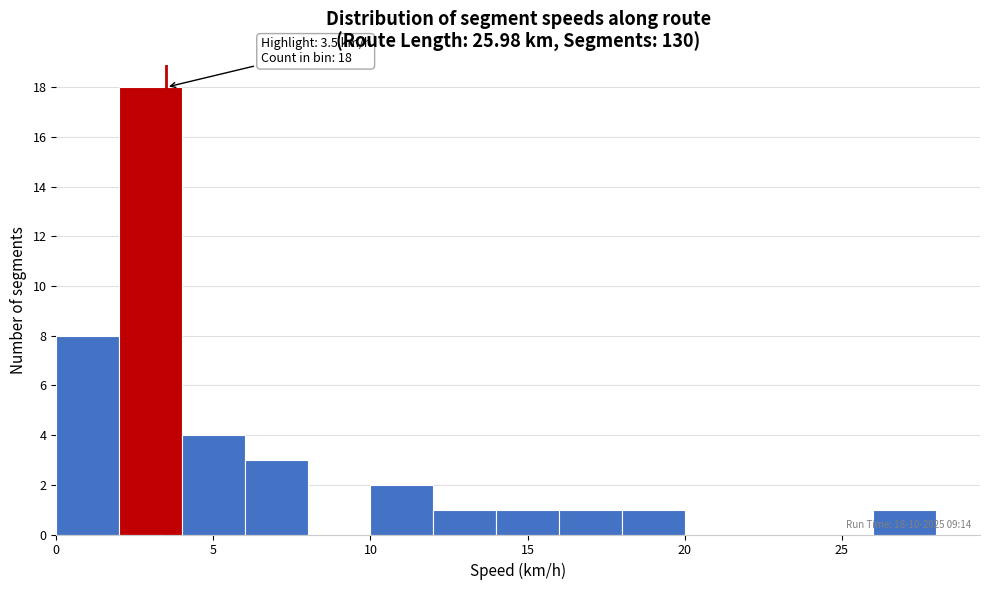

Which range on the x-axis has the tallest bar?

2 to 4